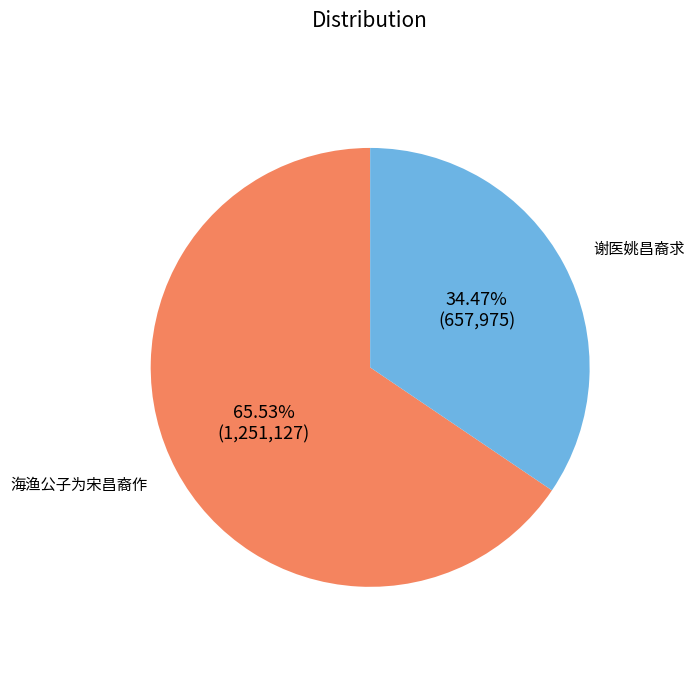

Is there any slice that represents more than half of the pie?

Yes